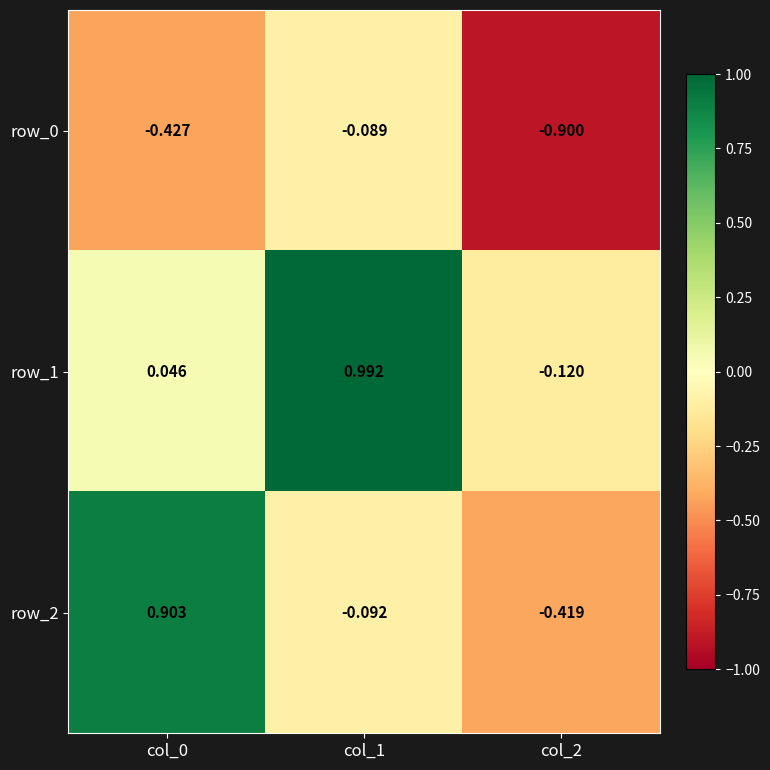

Which category has the highest value in the row_1 series?

col_1